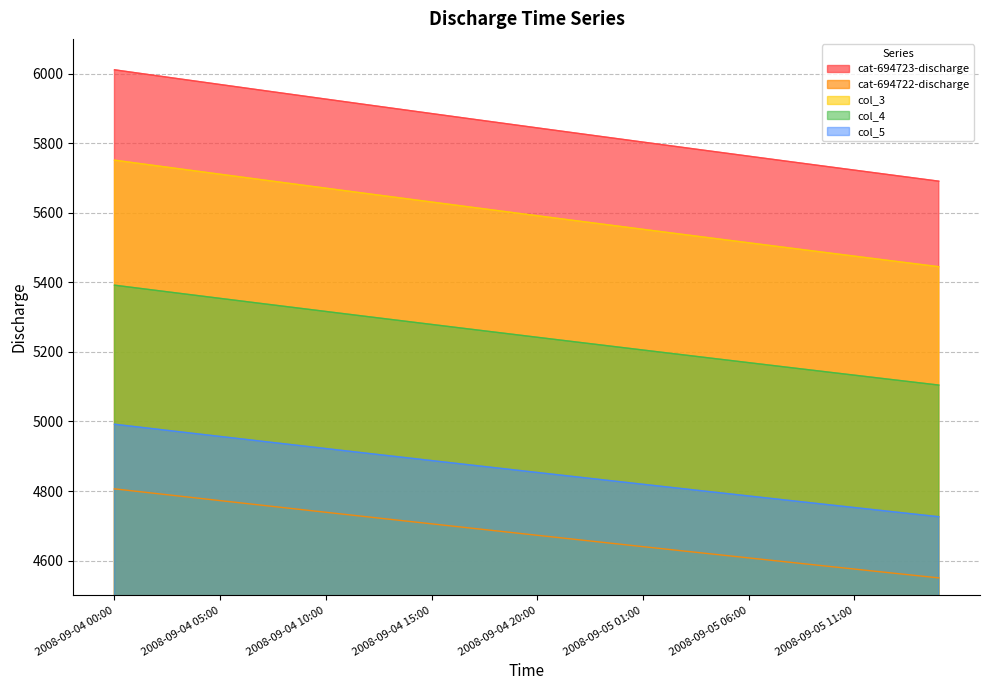

How many data points in col_5 are less than 4860?

20